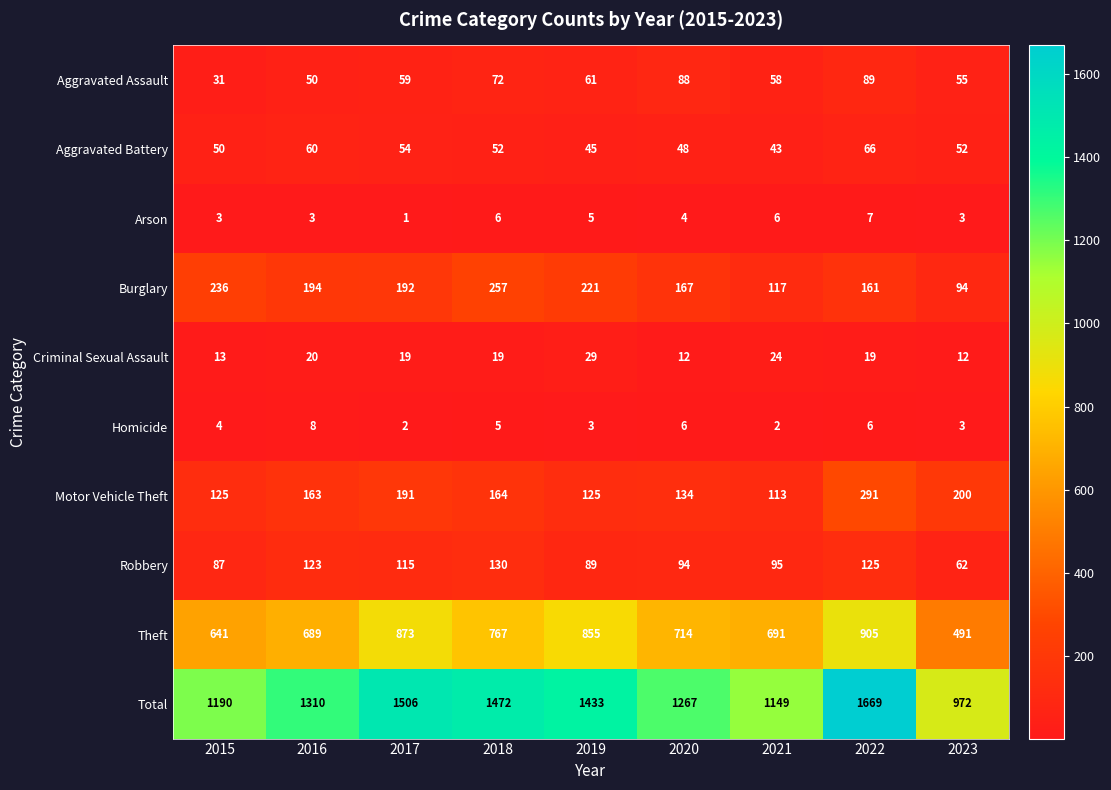

What value does the Homicide series have at 2023?

3